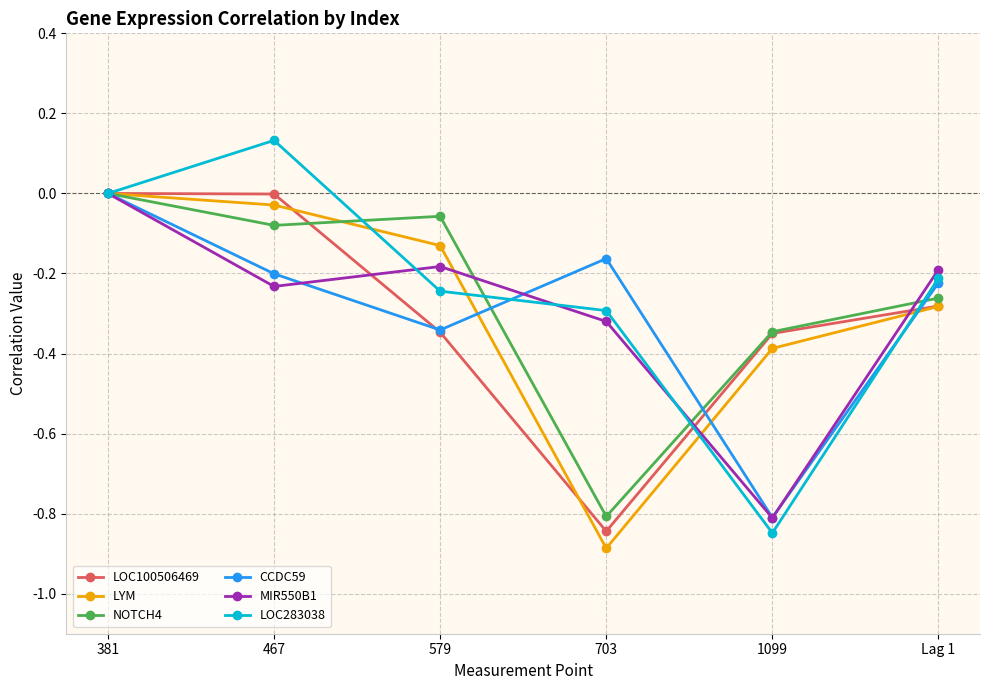

What is the label of the 3rd point from the left?

579